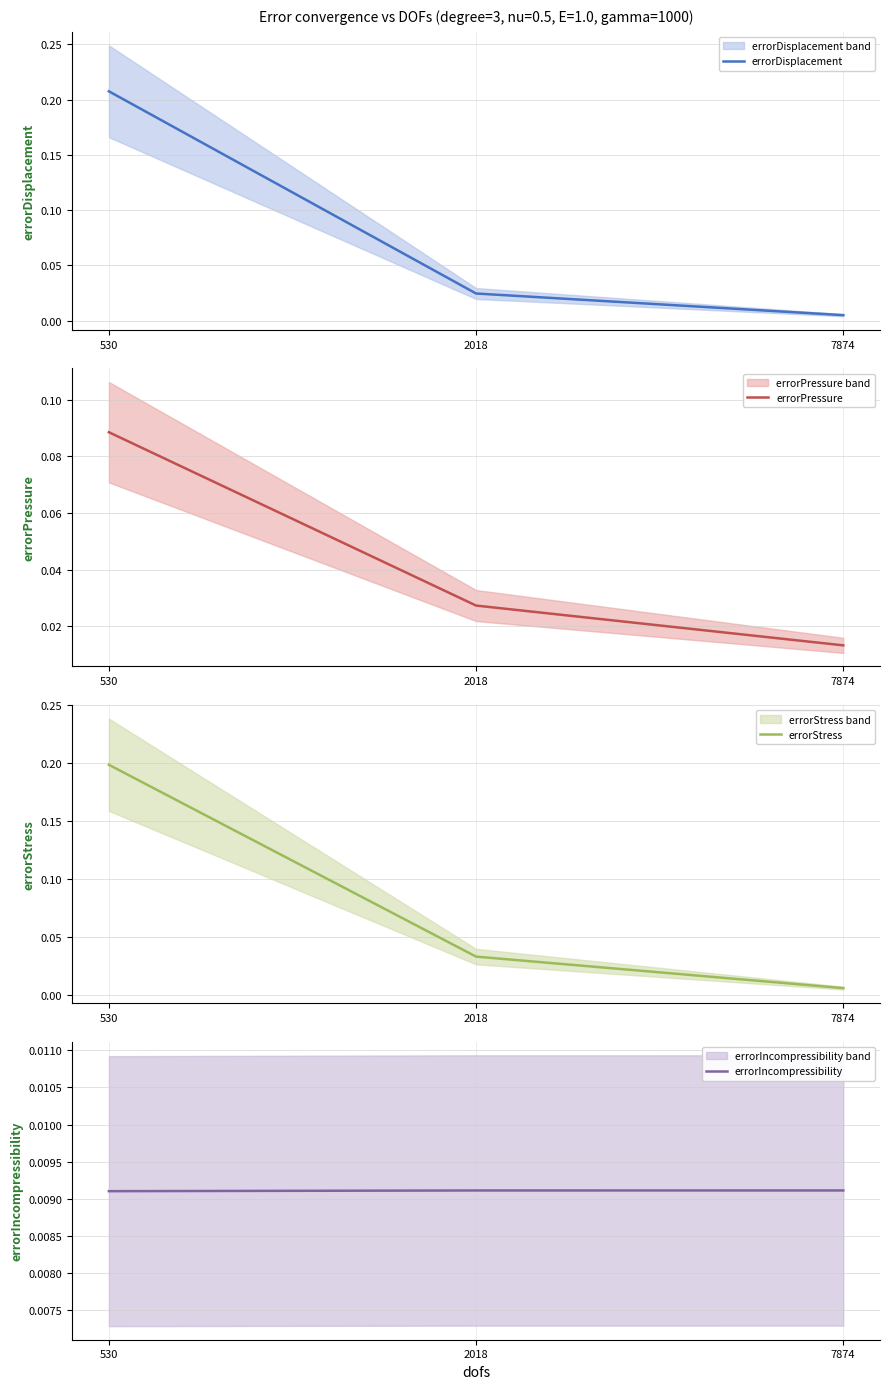

Rank the series at 530 from lowest to highest value.

errorIncompressibility, errorPressure, errorStress, errorDisplacement